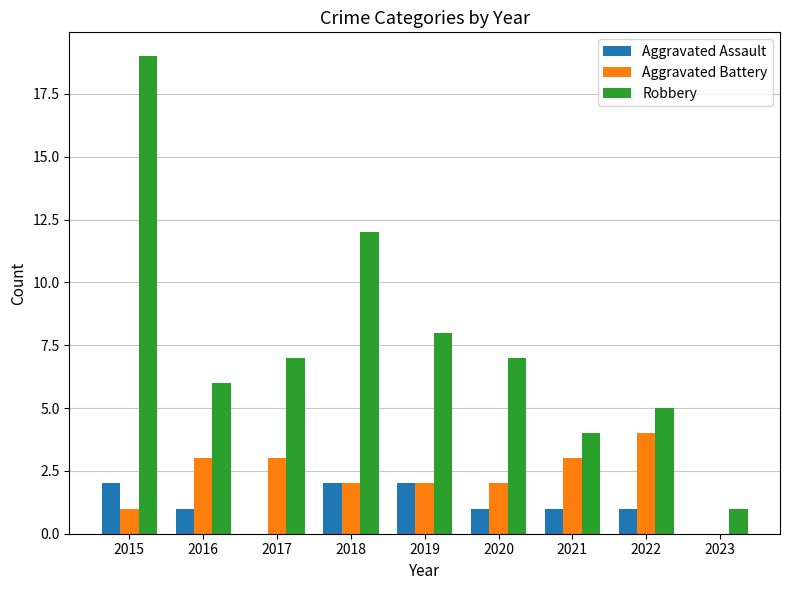

True or false: Aggravated Battery has a value of 3 at 2020.

False